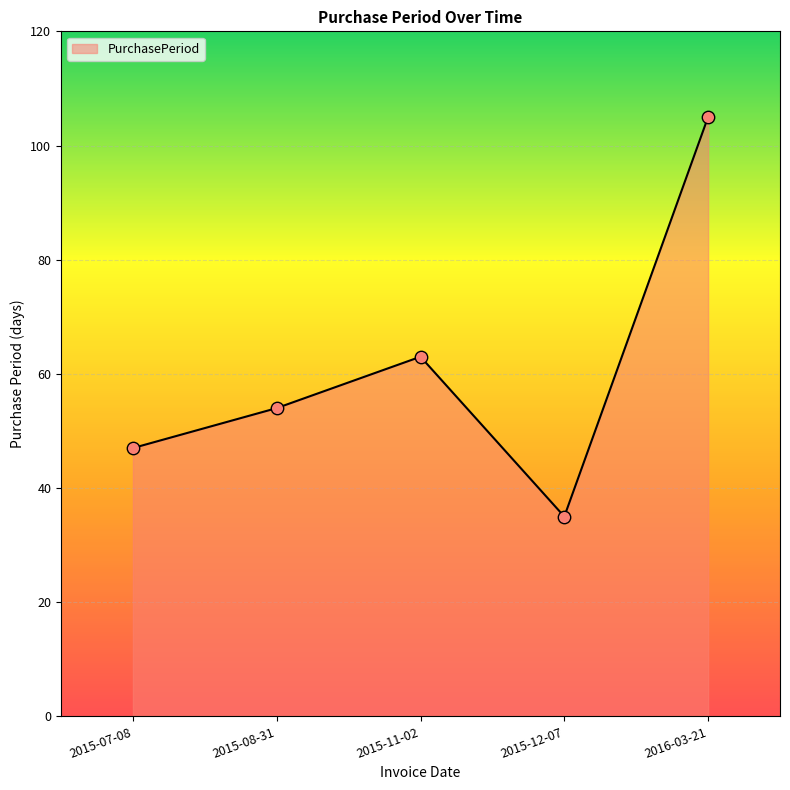

Between 2015-11-02 and 2016-03-21, which is larger?

2016-03-21